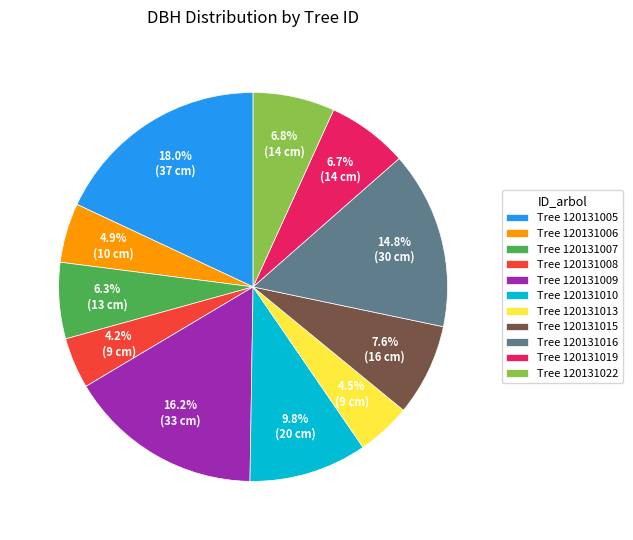

Does Tree 120131007 represent more than half of the total?

No